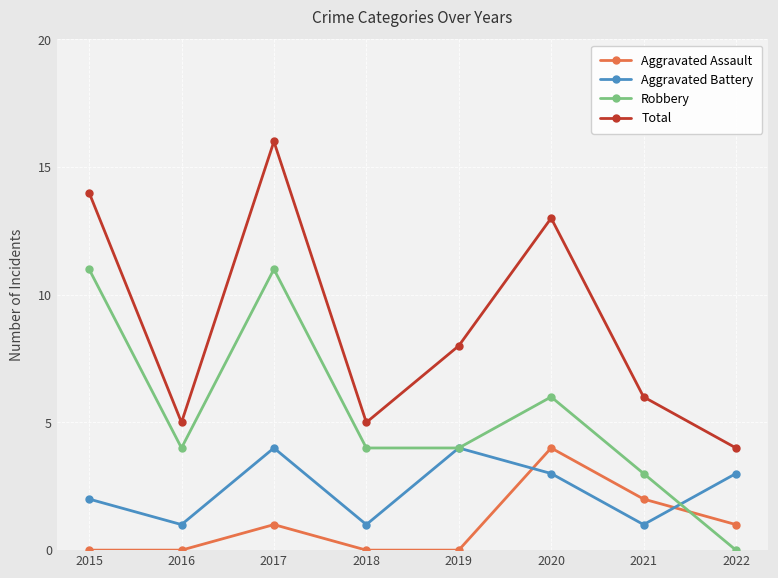

List the series in order of their overall mean, lowest first.

Aggravated Assault, Aggravated Battery, Robbery, Total